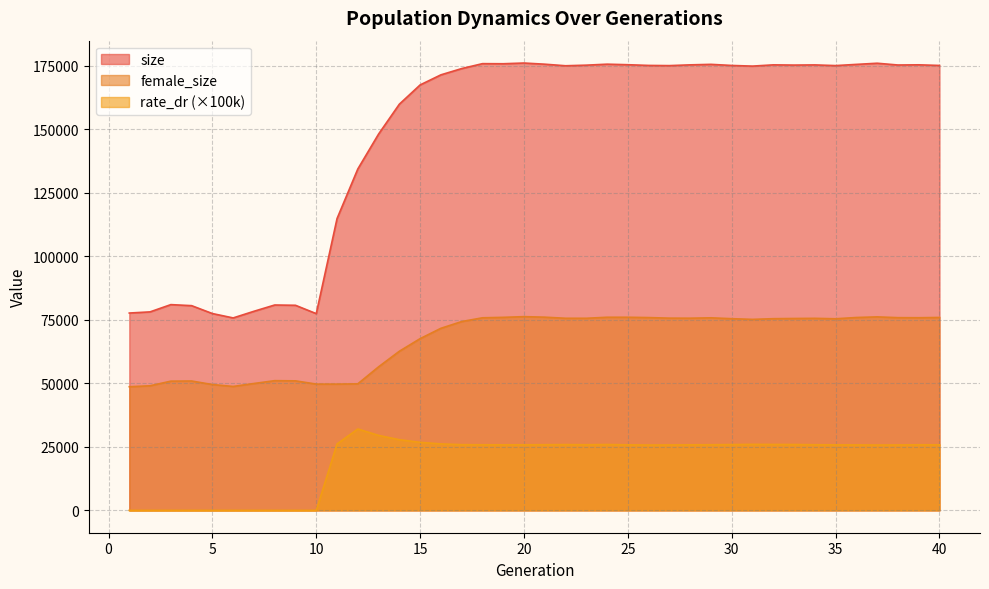

Does the chart display data point markers on the line(s)?

No